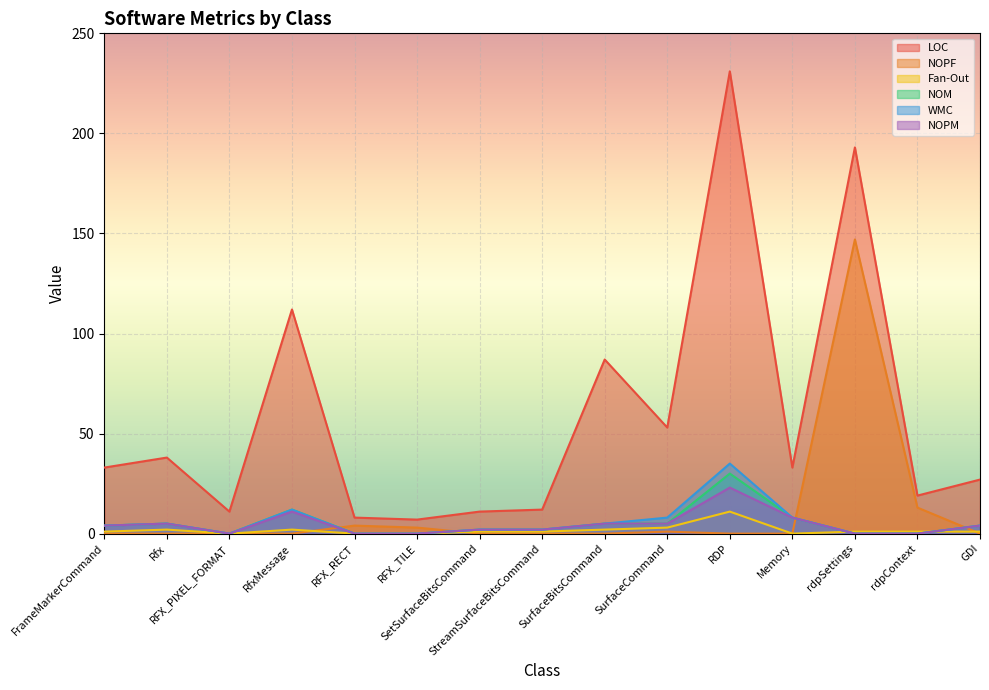

What position from the left is FrameMarkerCommand?

1